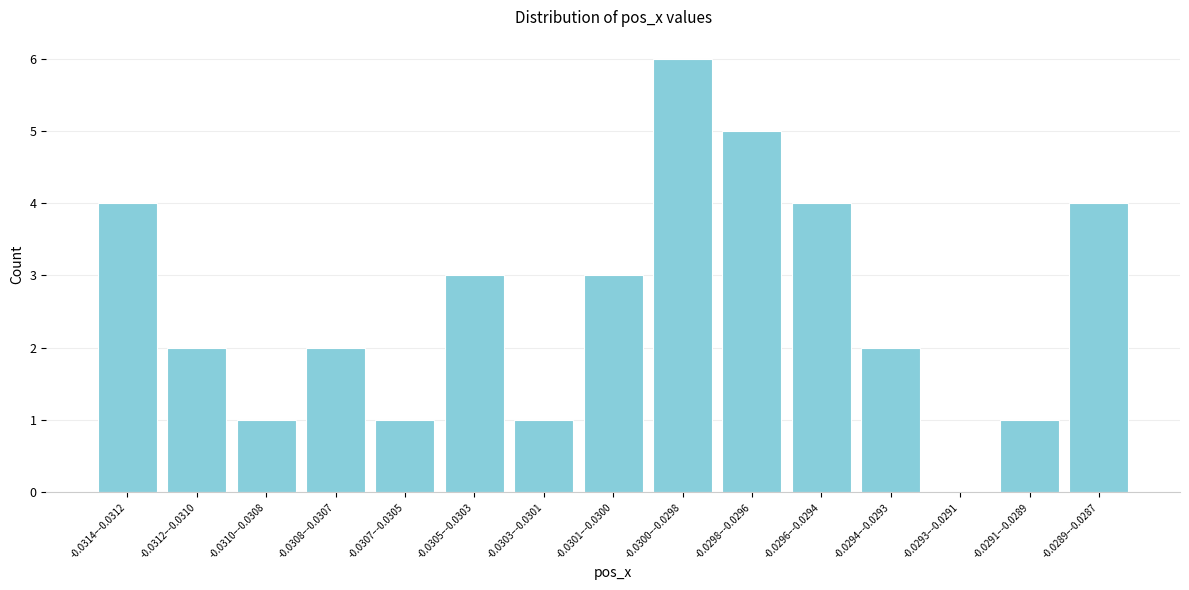

Reading left to right, what are all the values shown in this chart?

-0.0314–-0.0312=4	-0.0312–-0.0310=2	-0.0310–-0.0308=1	-0.0308–-0.0307=2	-0.0307–-0.0305=1	-0.0305–-0.0303=3	-0.0303–-0.0301=1	-0.0301–-0.0300=3	-0.0300–-0.0298=6	-0.0298–-0.0296=5	-0.0296–-0.0294=4	-0.0294–-0.0293=2	-0.0293–-0.0291=0	-0.0291–-0.0289=1	-0.0289–-0.0287=4